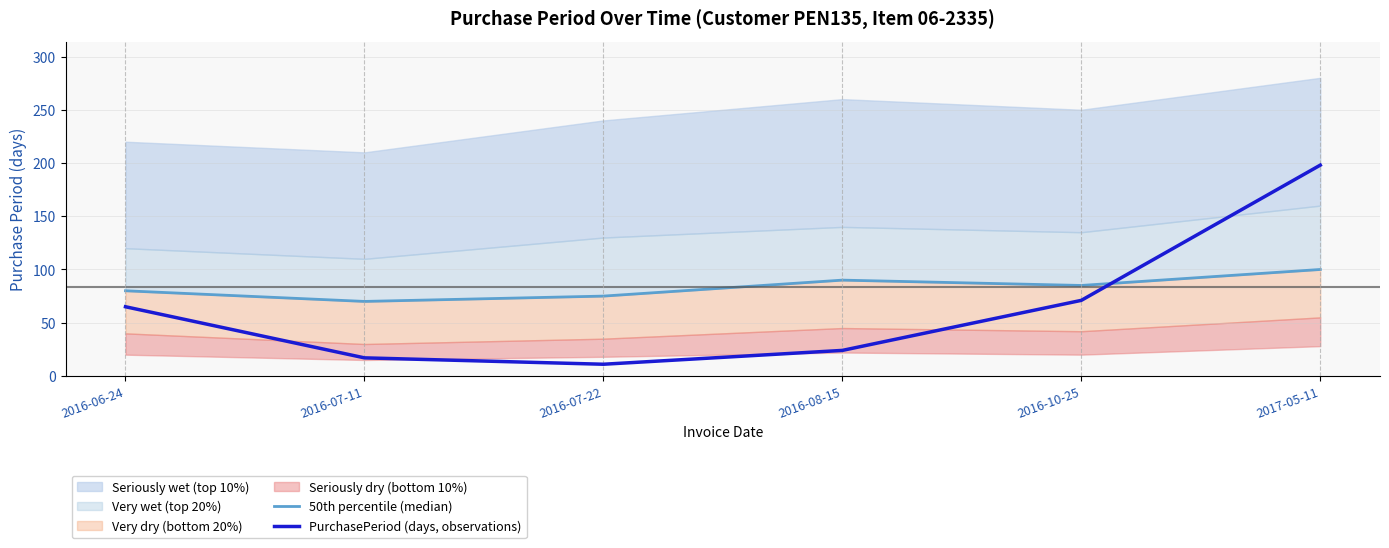

At which label does 50th percentile (median) reach its peak?

2017-05-11